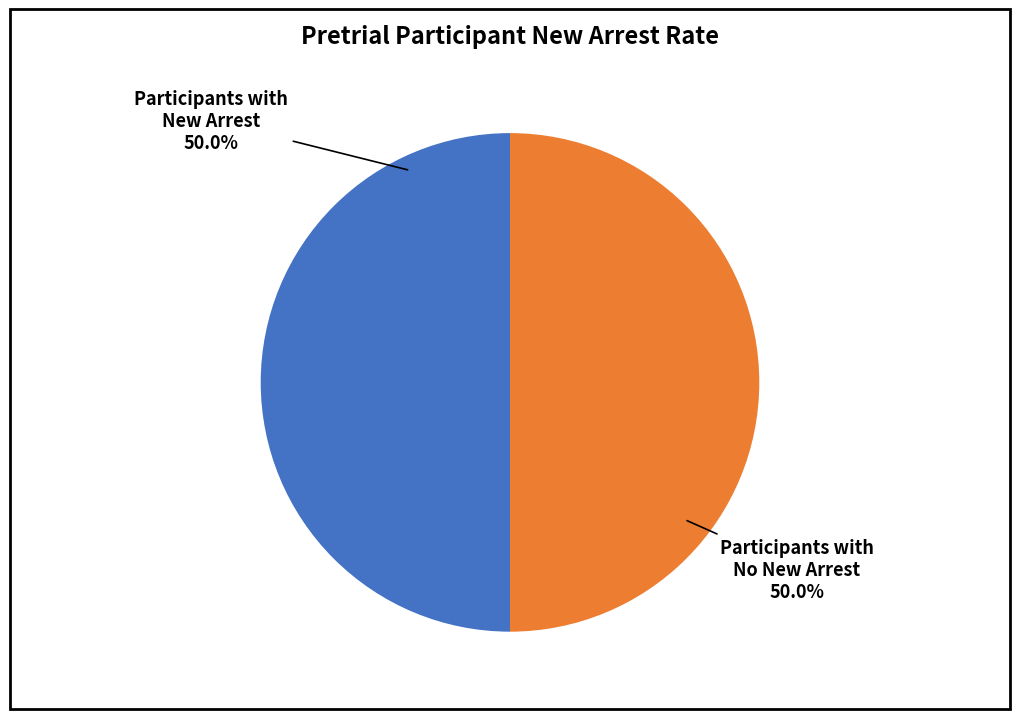

What is the ratio of the value at Participants with New Arrest to the value at Participants with No New Arrest?

1.0